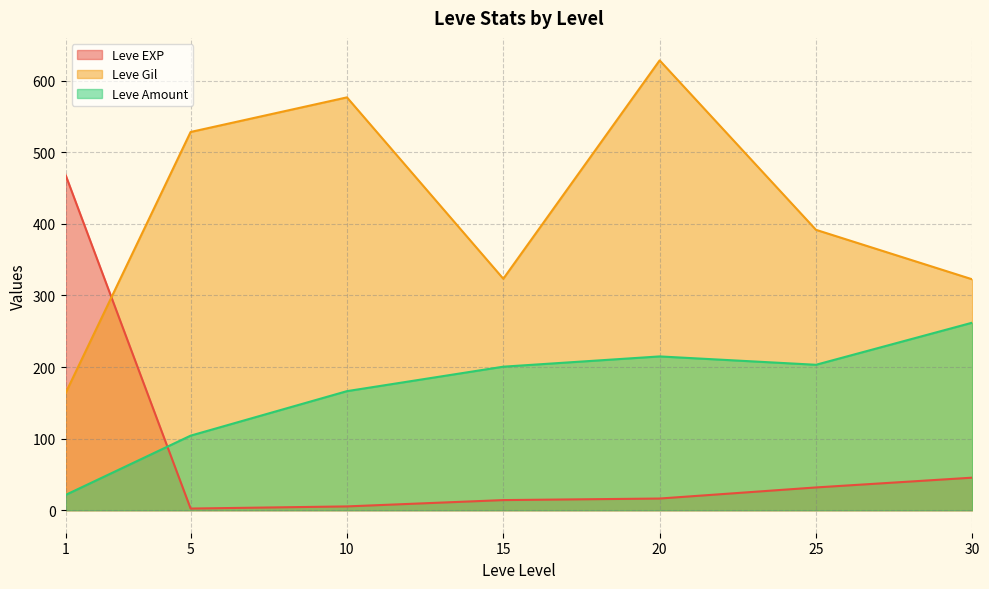

Where is Leve Amount nearest to the value 175?

10